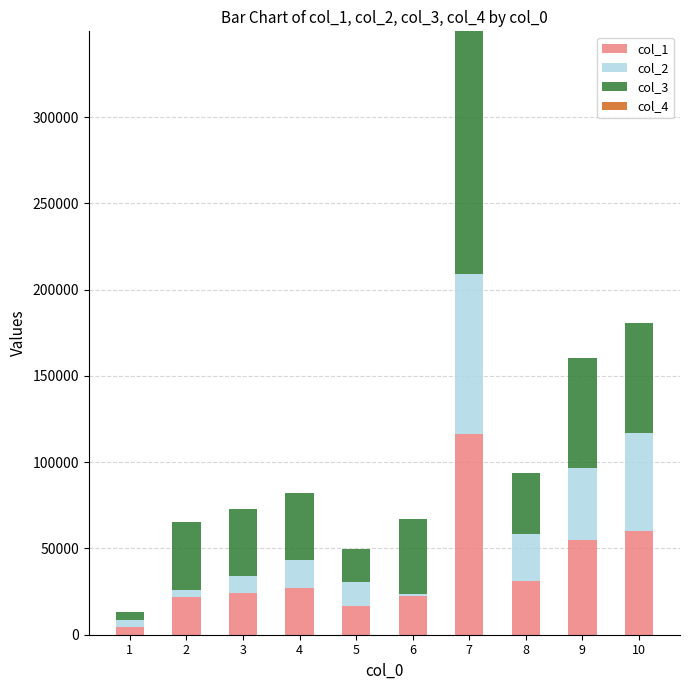

The value of col_1 at 3 is 24222.1. True or false?

True